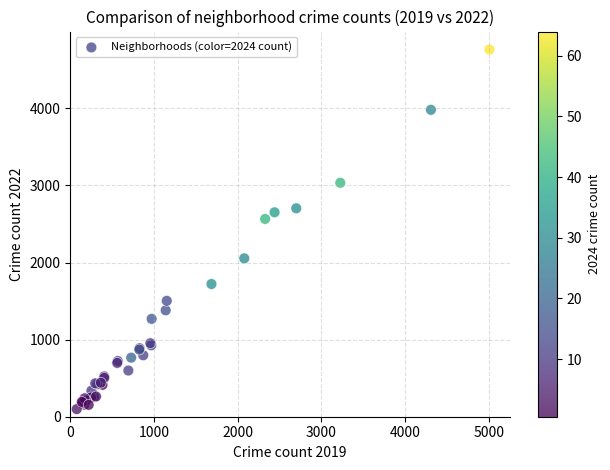

What Y value in the scatter plot is closest to 2430?

2565